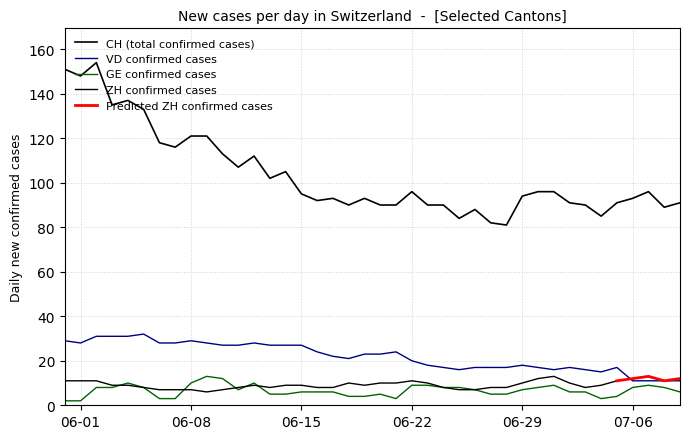

What is the minimum value shown in the chart?

2